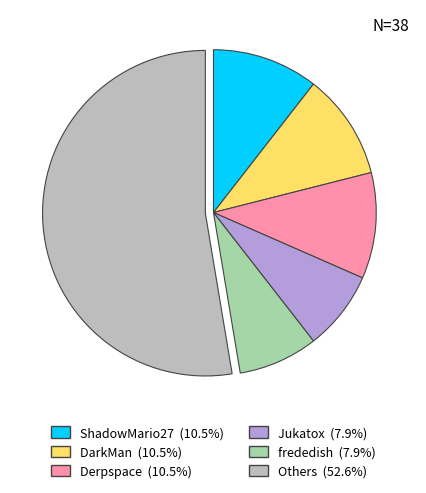

Is there a majority slice in this chart?

Yes